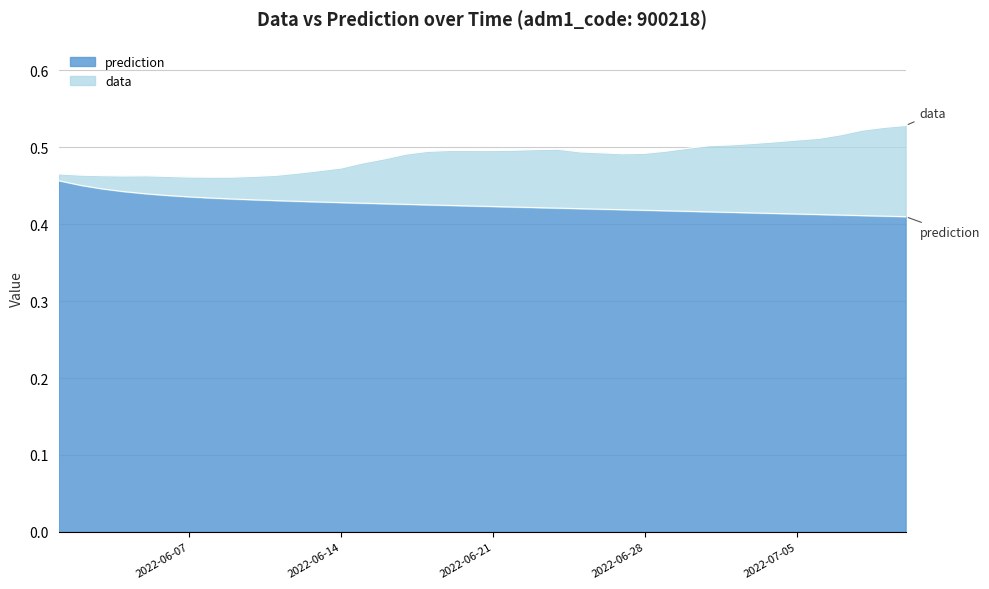

True or false: prediction and data intersect in this chart.

False